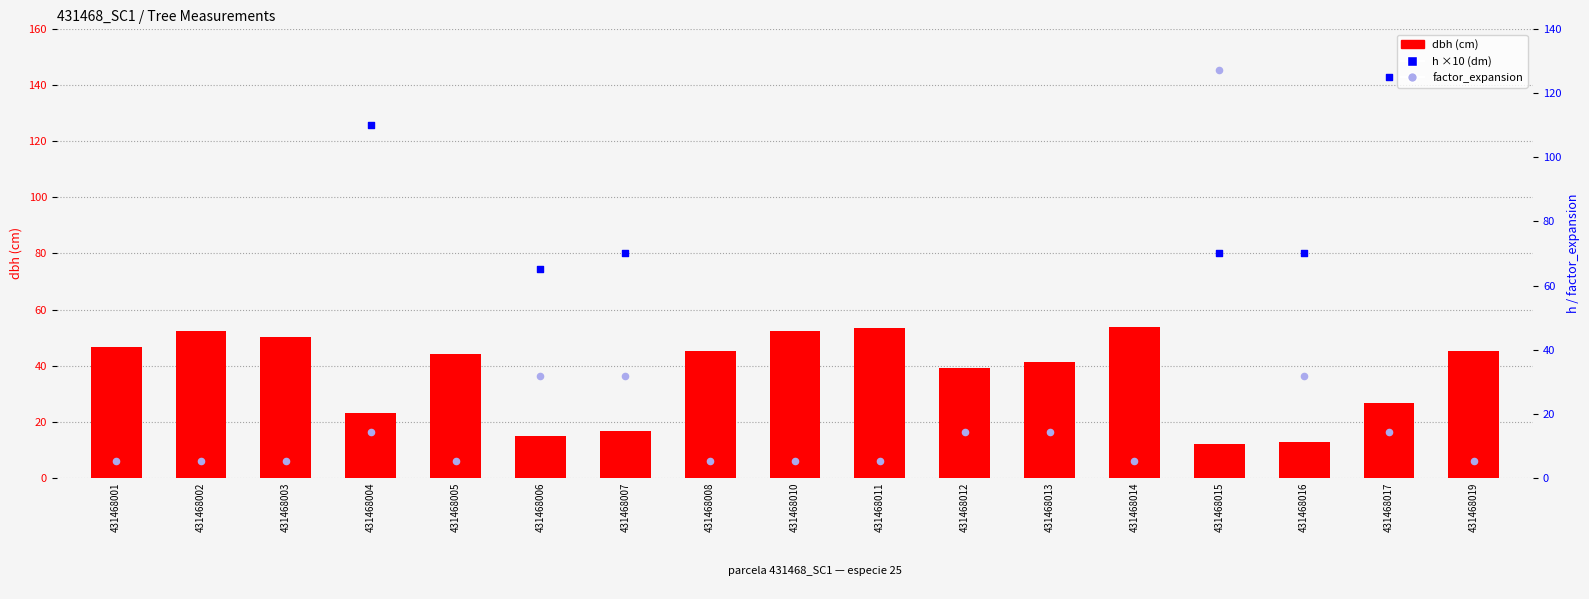

What are all the series names shown in the legend?

dbh, h, factor_expansion